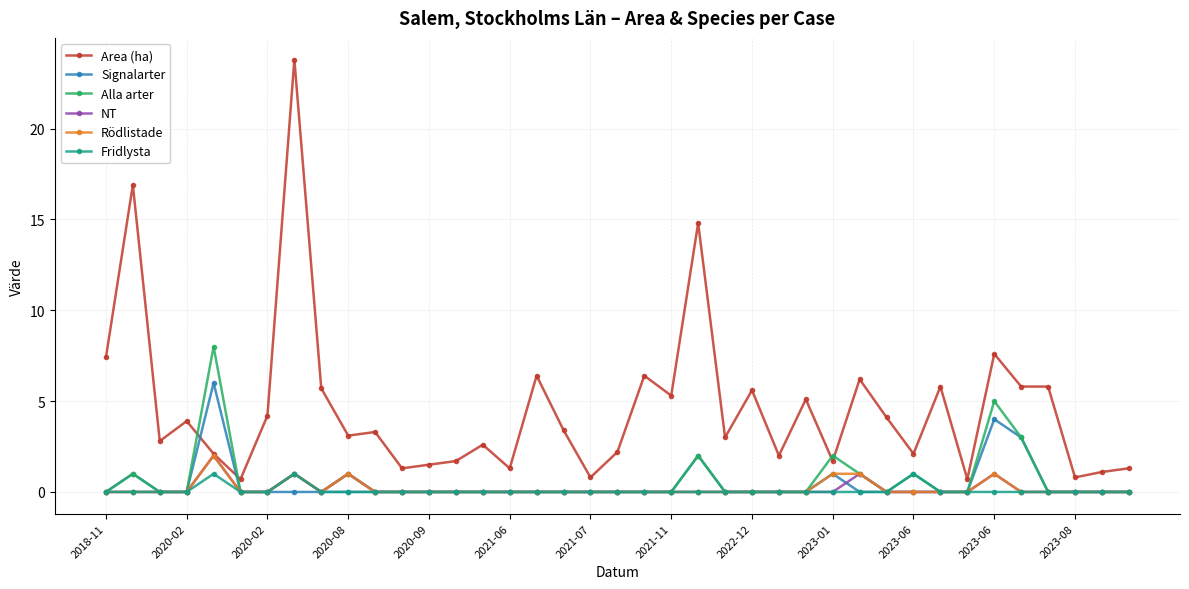

At how many categories does at least one series exceed 21?

1